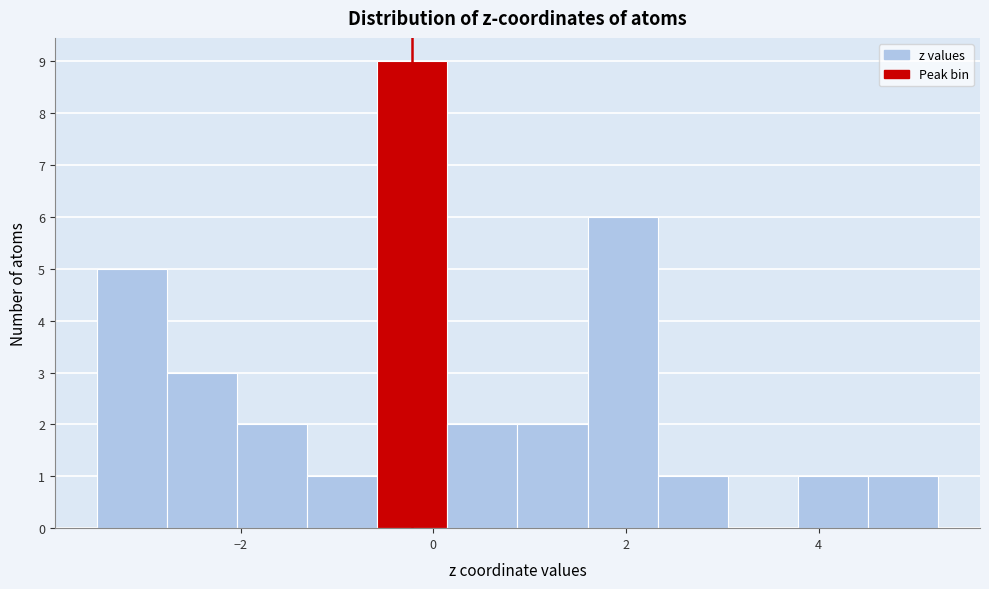

Around what value on the x-axis is the tallest bar? Give the approximate position of its centre, as read against the axis.

-0.2